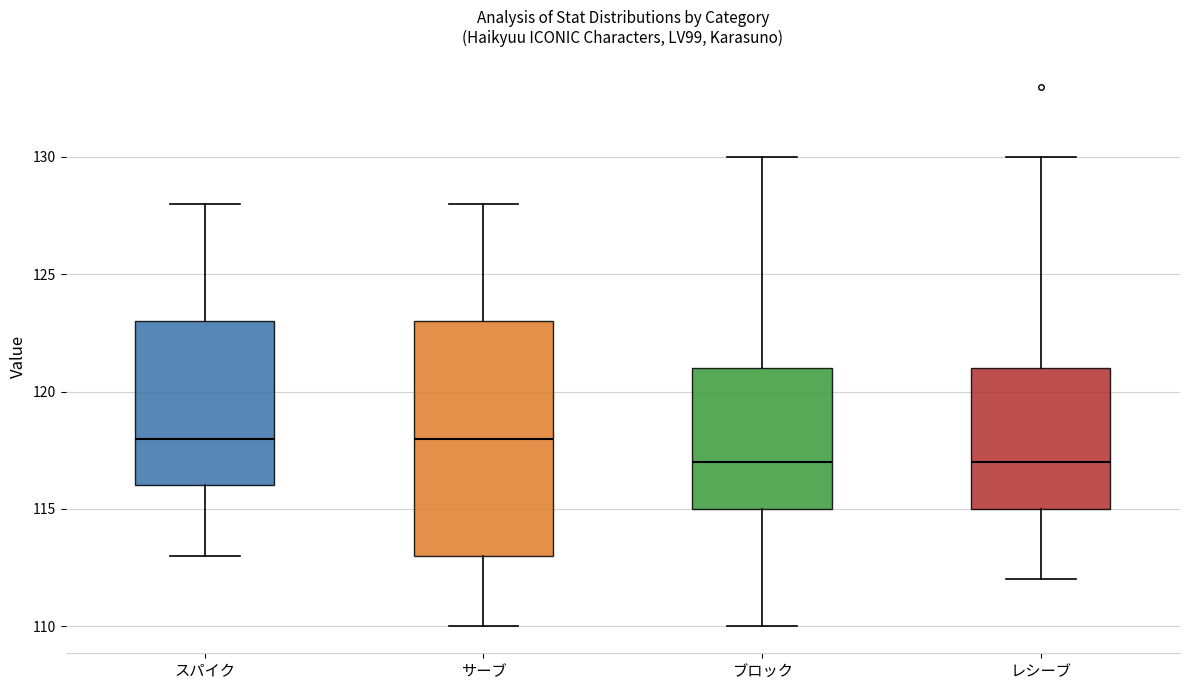

Where is the lower edge of the box for ブロック on the y-axis? The values are not printed on the chart, so give them approximately, as read against the axis.

115